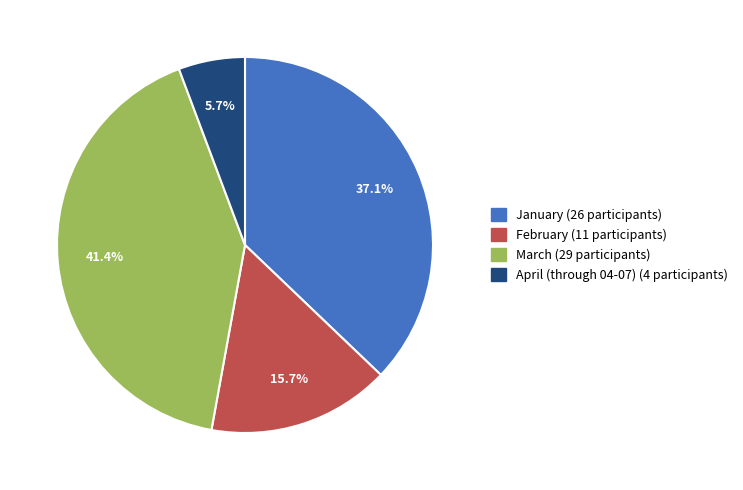

What percentage is the April (through 04-07) slice, to the nearest percent?

6%